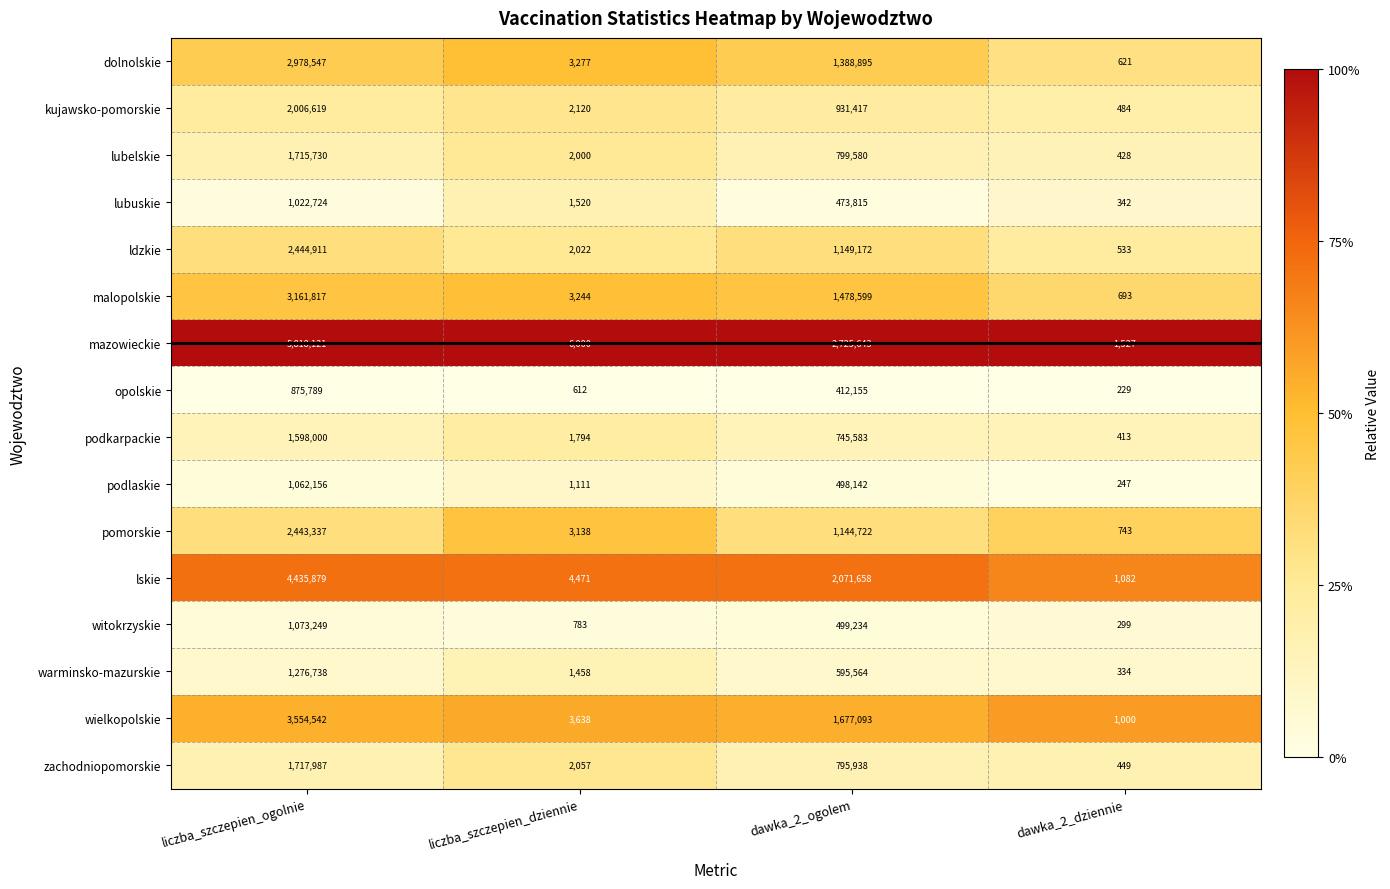

Which category has the lowest value in the malopolskie series?

dawka_2_dziennie